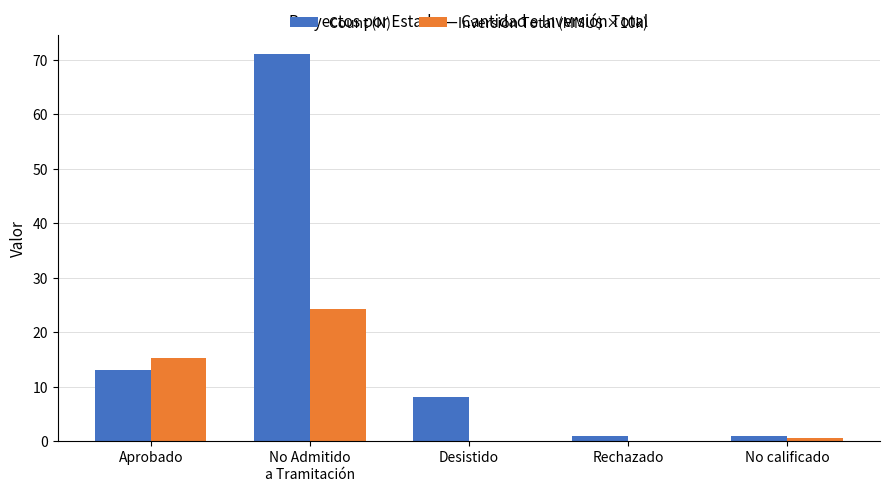

At which category is the sum across all series the highest?

No Admitido
a Tramitación